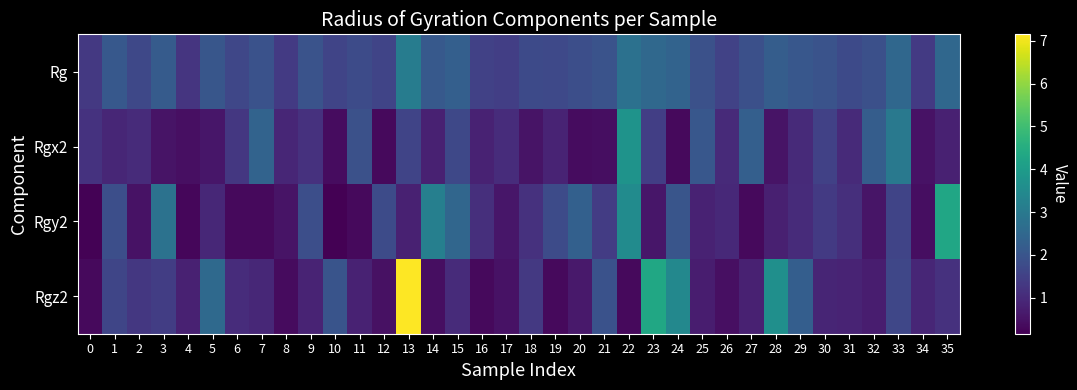

At which category does the chart reach its peak across all series?

13